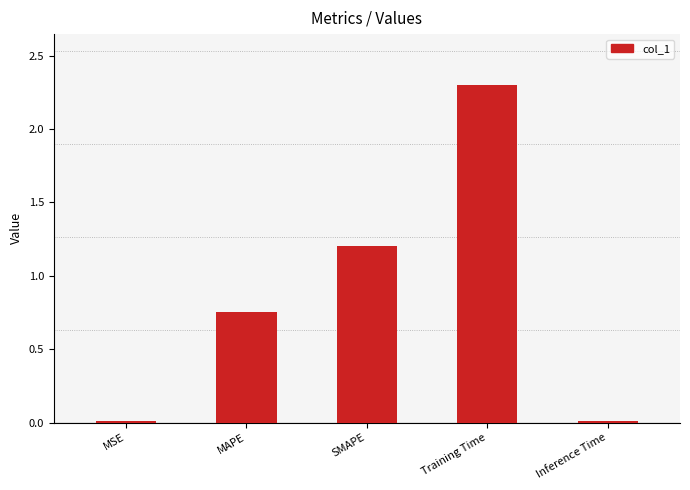

What is the difference between the maximum and second lowest values?

2.3